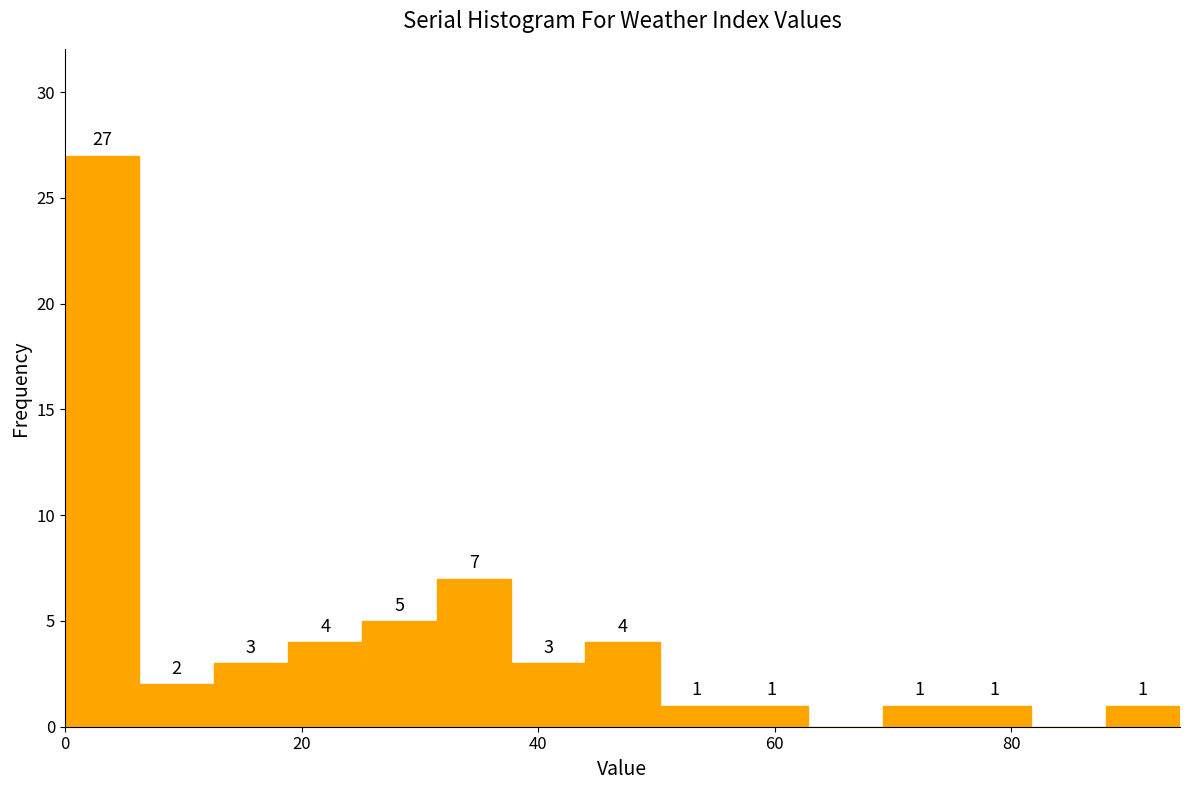

Around what value on the x-axis is the tallest bar? Give the approximate position of its centre, as read against the axis.

4